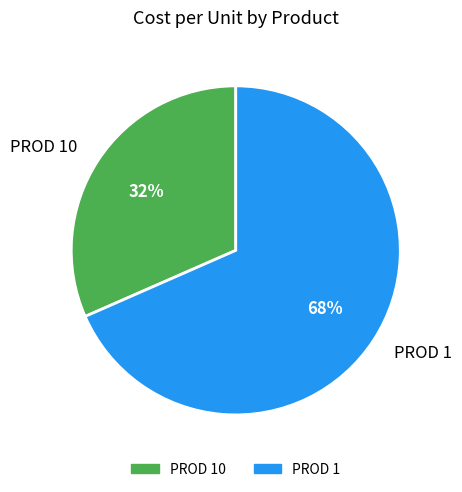

To the nearest percent, what is the average slice percentage?

50%